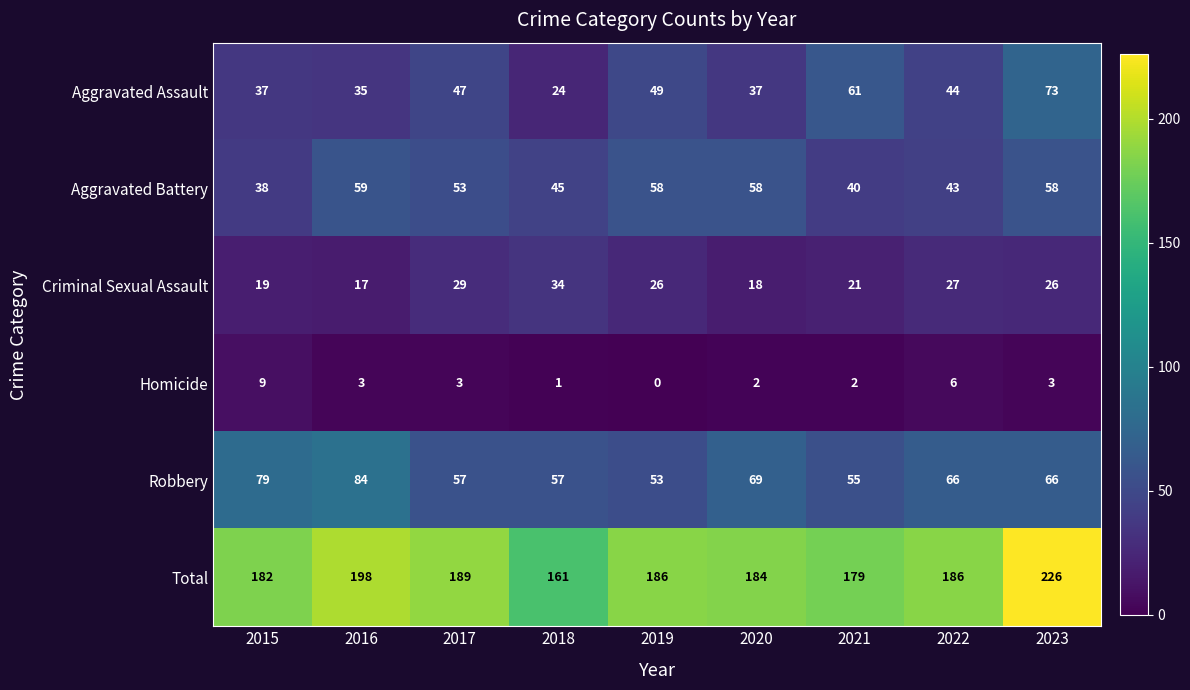

List the series in order of their peak value, highest first.

Total, Robbery, Aggravated Assault, Aggravated Battery, Criminal Sexual Assault, Homicide